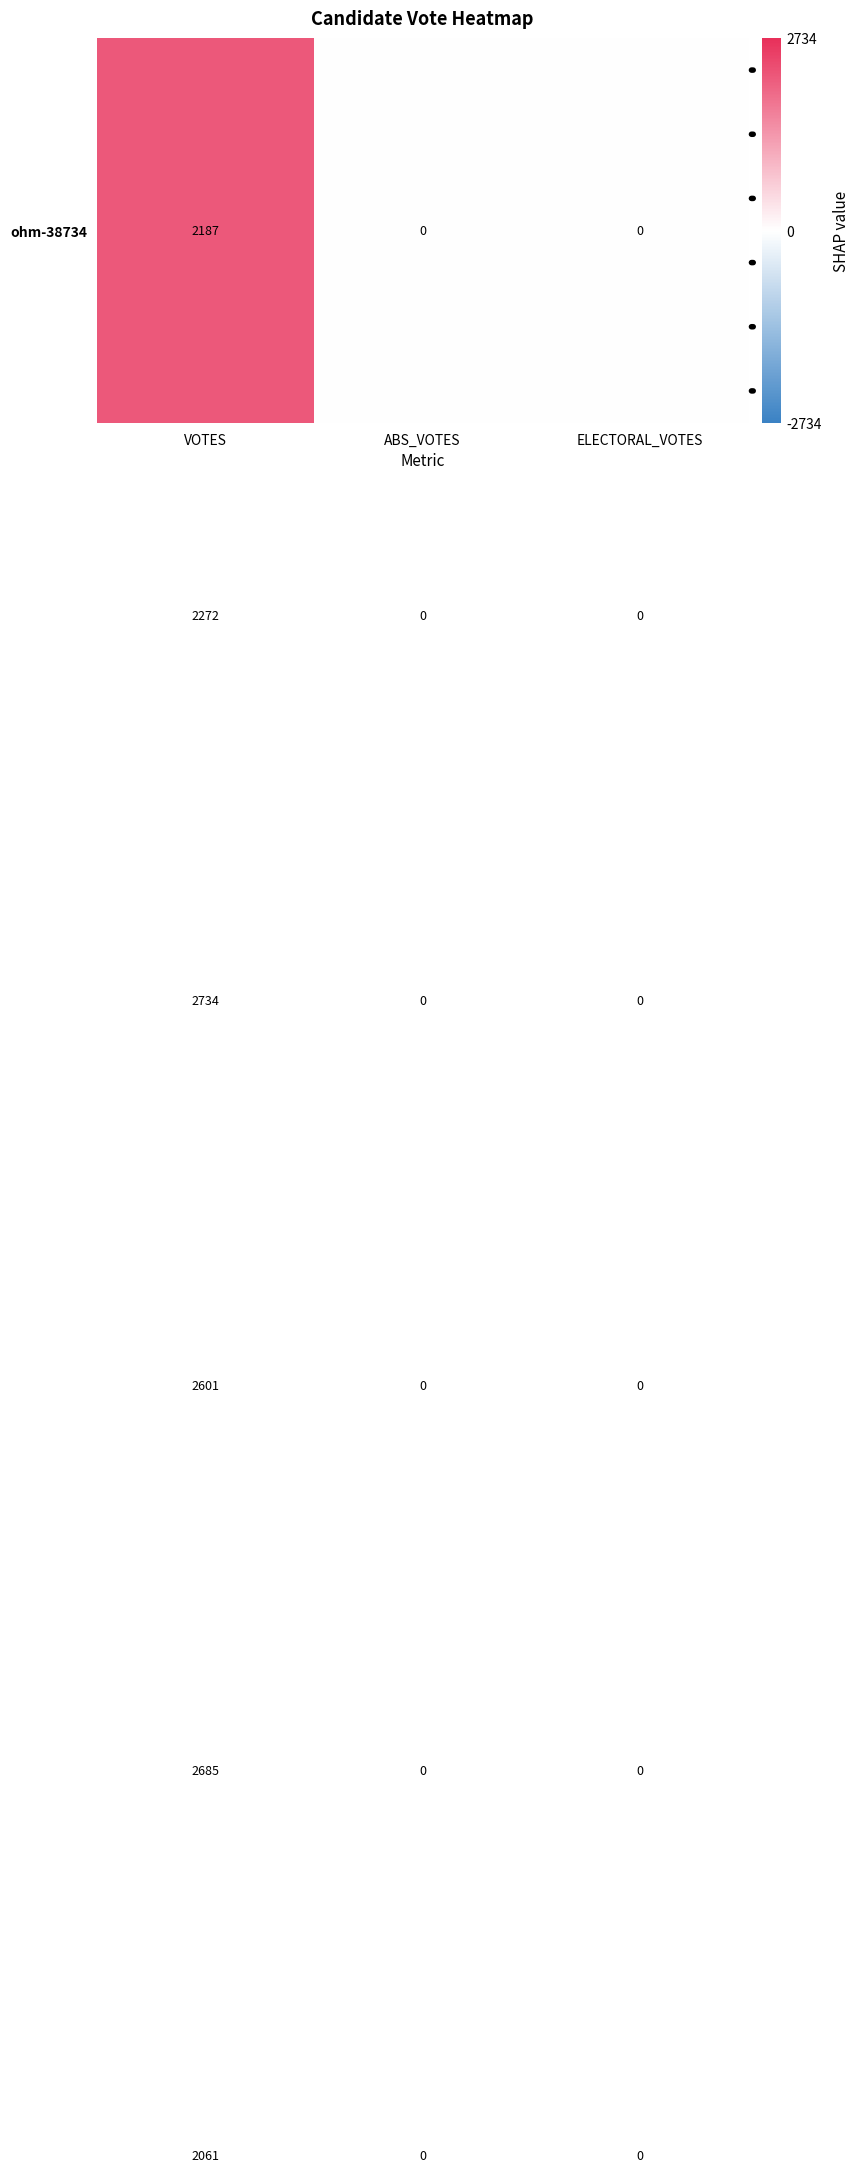

At which category is the sum across all series the highest?

VOTES